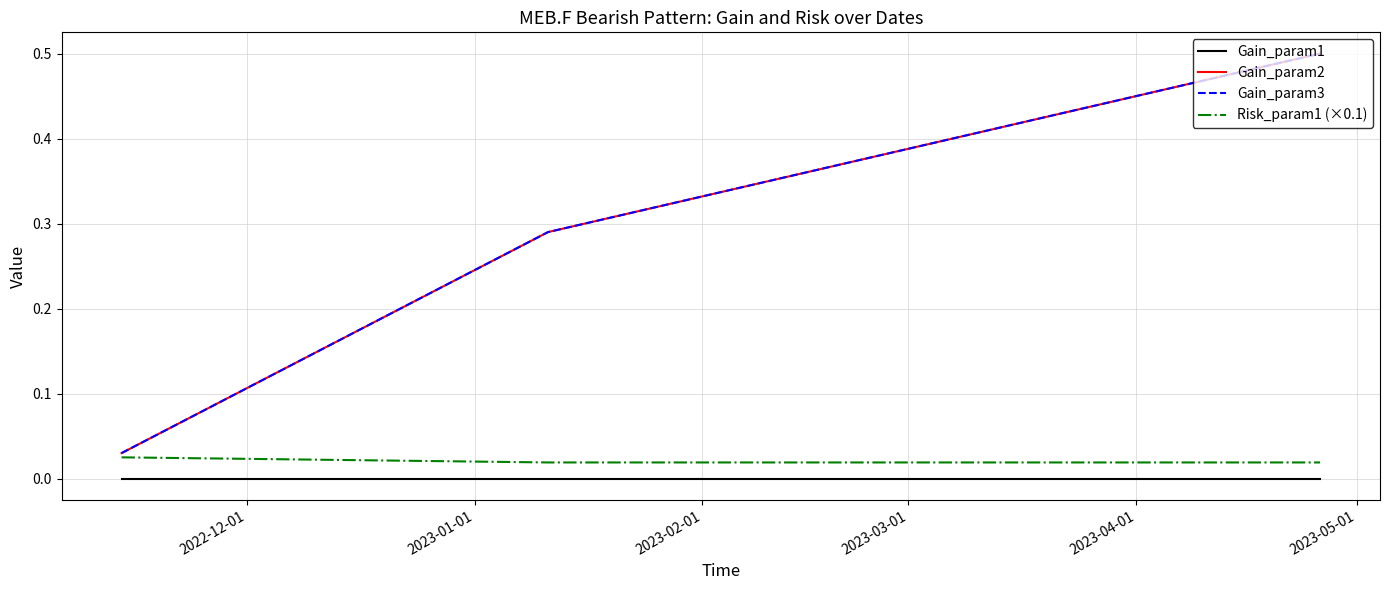

Does the chart display data point markers on the line(s)?

No